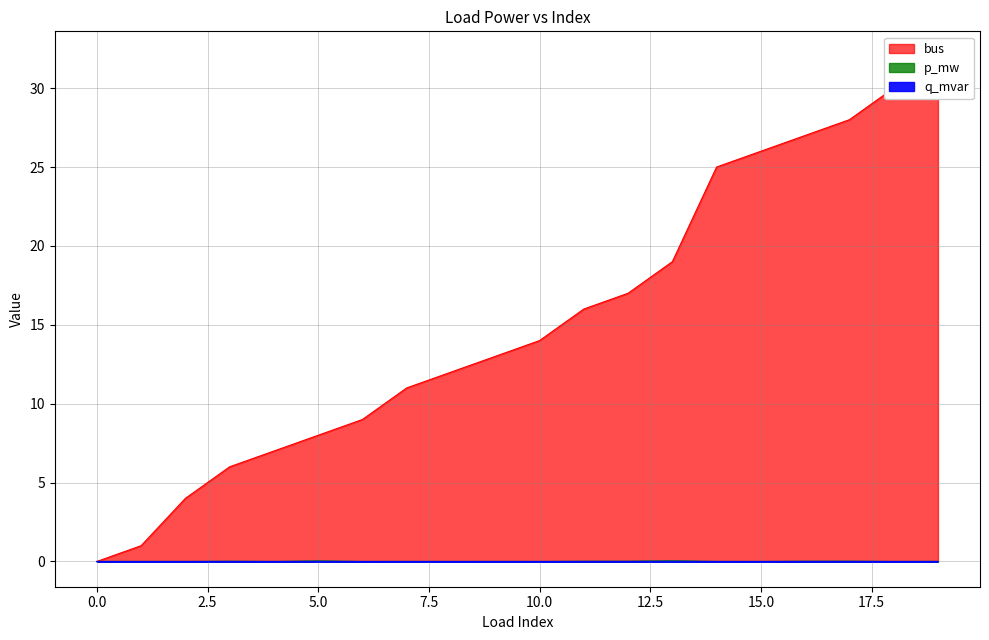

True or false: q_mvar has a value of 0.0 at 18.

True